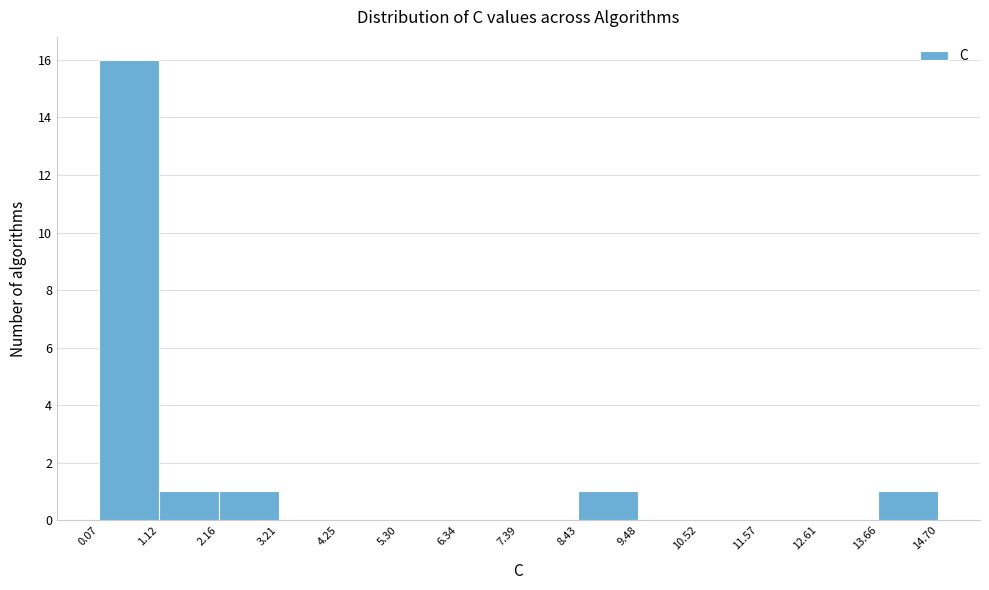

Over which range of the x-axis is the bar tallest?

0.07 to 1.12